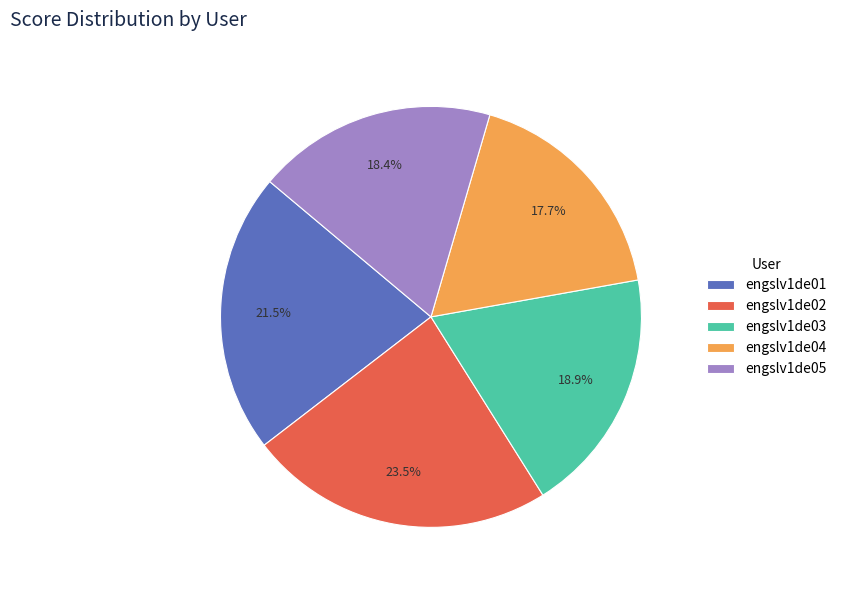

What portion of the pie excludes engslv1de05?

81.6%